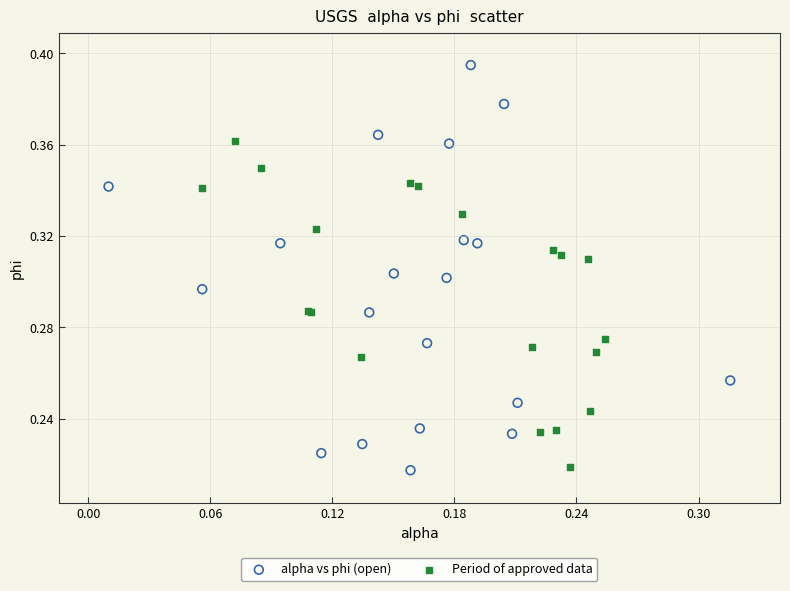

Which series has the widest spread of Y values?

alpha vs phi (open)